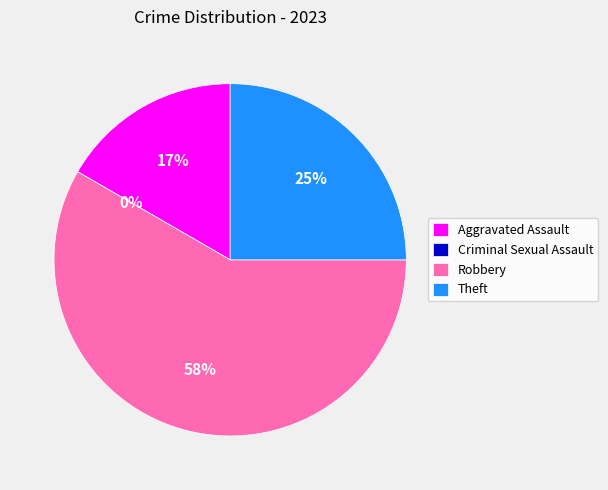

Does Robbery represent more than half of the total?

Yes